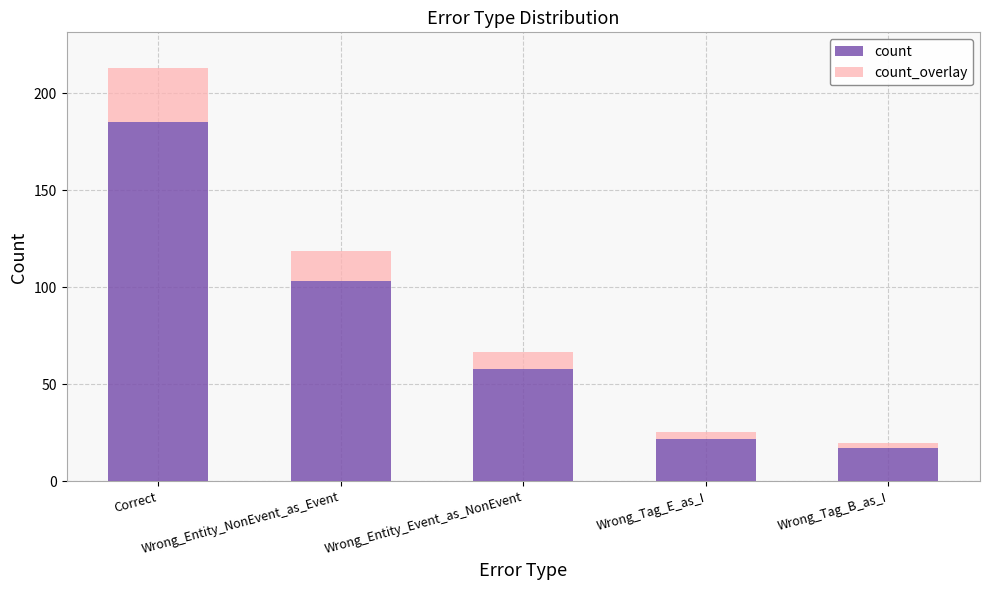

What is the average value of the count series?

77.0